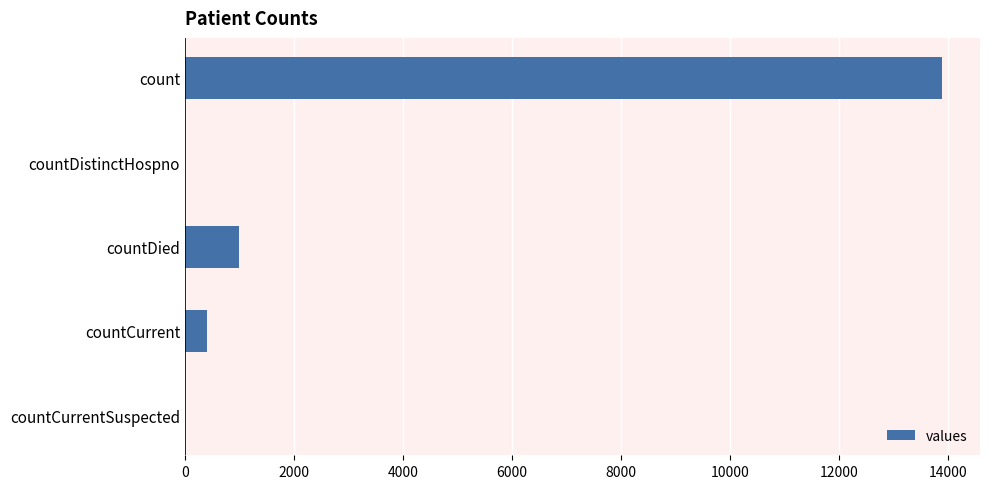

The value at count is 4468. True or false?

False